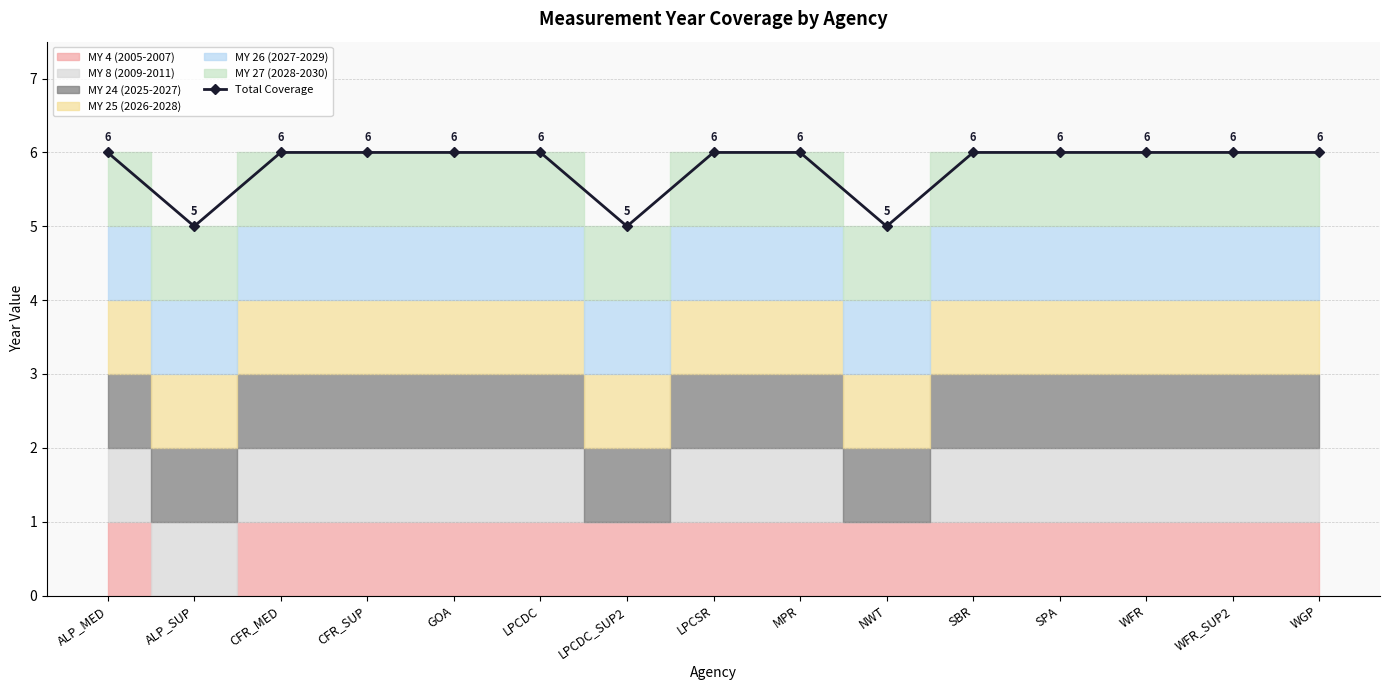

Reading left to right, transcribe all the data shown in this chart.

ALP_MED=6	ALP_SUP=5	CFR_MED=6	CFR_SUP=6	GOA=6	LPCDC=6	LPCDC_SUP2=5	LPCSR=6	MPR=6	NWT=5	SBR=6	SPA=6	WFR=6	WFR_SUP2=6	WGP=6